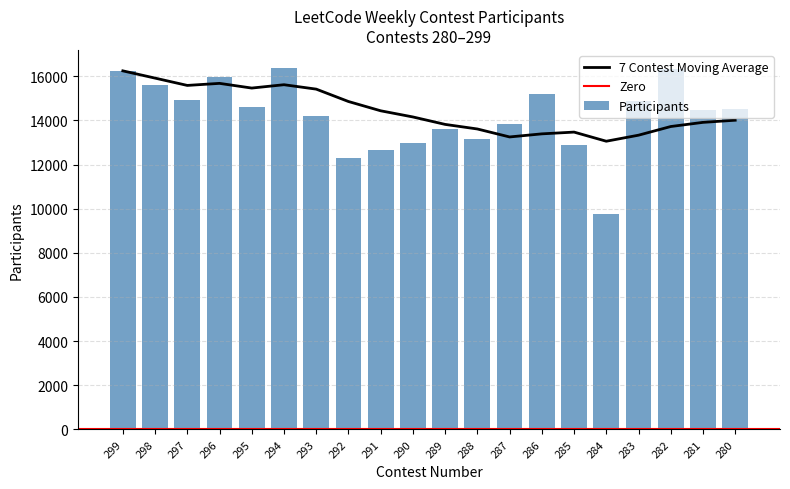

How many bars are there in total?

20